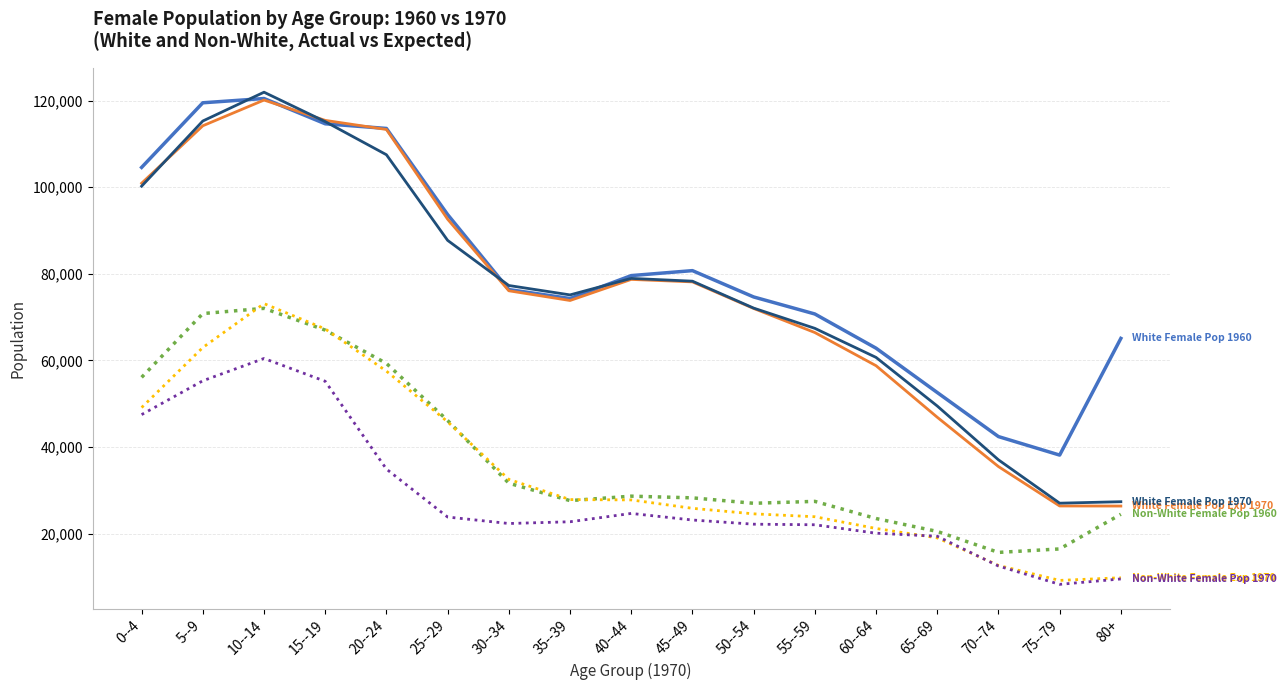

At which category is the sum across all series the highest?

10--14